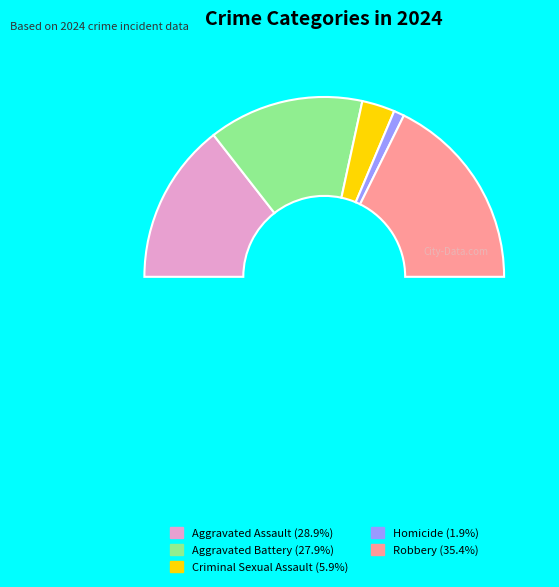

Count the number of slices in the pie.

5